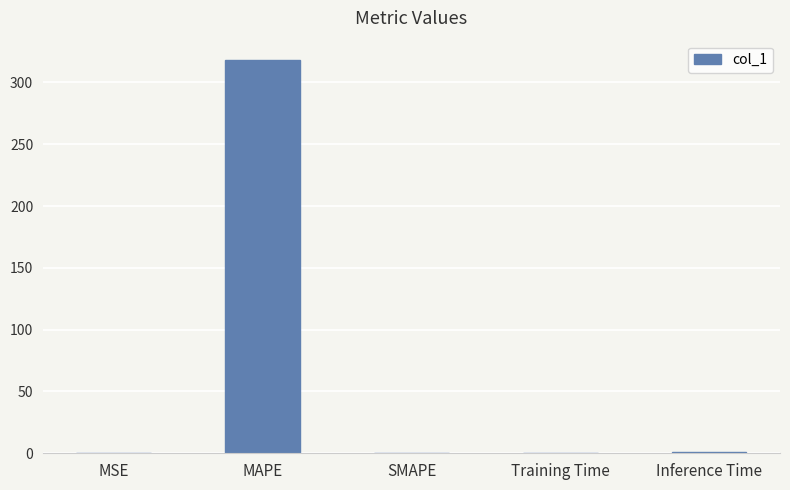

Which label corresponds to the largest value in the chart?

MAPE